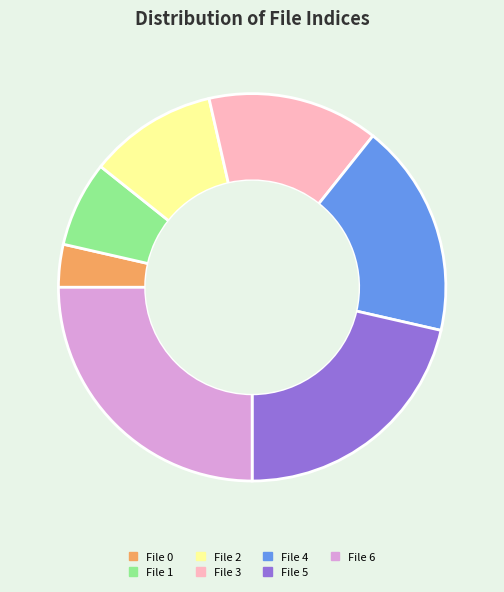

Approximately how many times larger is the value at File 2 compared to File 0?

3.0